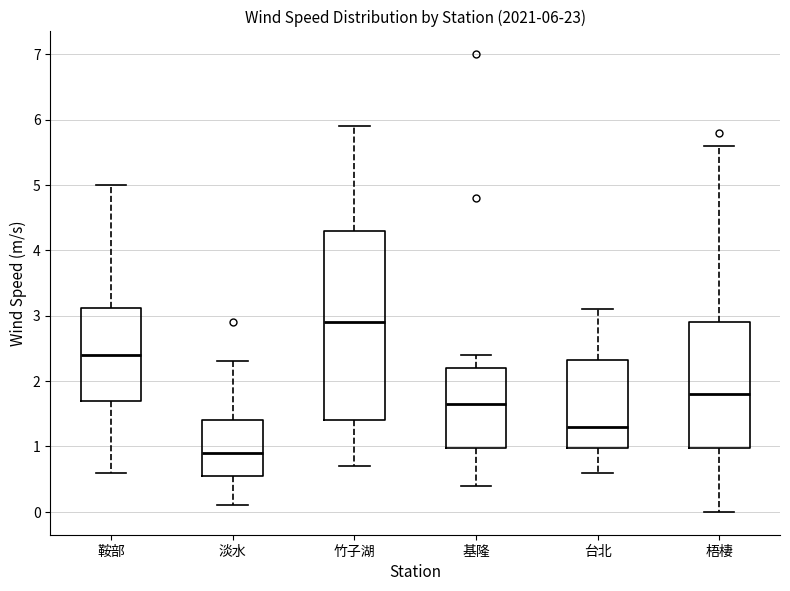

Which box's median line is the highest?

竹子湖